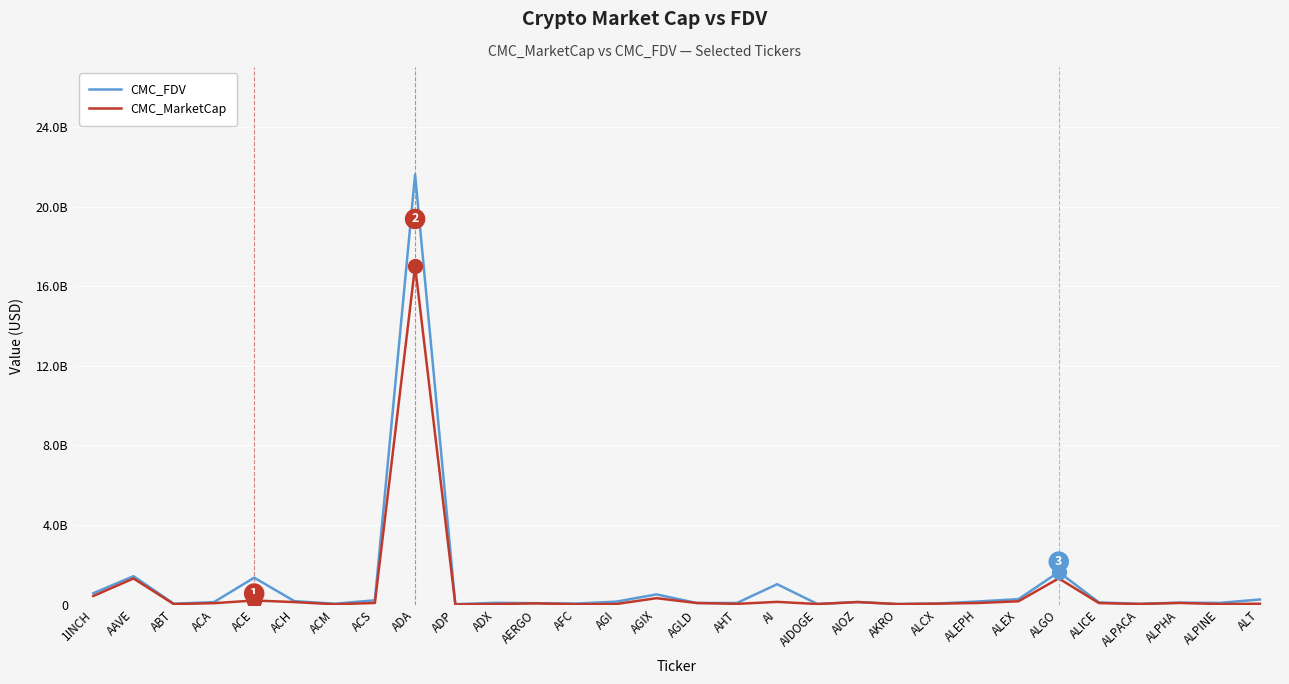

Rank the categories by CMC_MarketCap value from lowest to highest.

ADP, AFC, ACM, AKRO, ABT, ALPINE, ADX, AIDOGE, AGI, ALPACA, AHT, ALT, ALCX, AERGO, ACA, ALICE, ALEPH, AGLD, ACS, ALPHA, ACH, AIOZ, AI, ALEX, ACE, AGIX, 1INCH, AAVE, ALGO, ADA